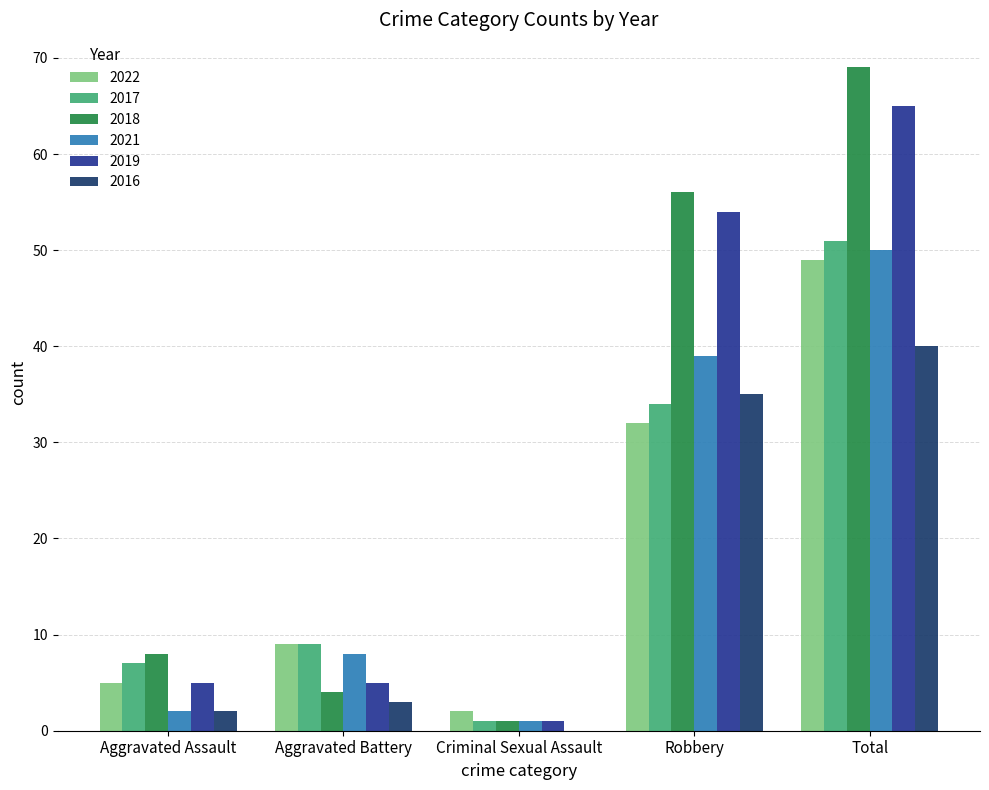

Which series changed the most between Aggravated Assault and Total?

2018